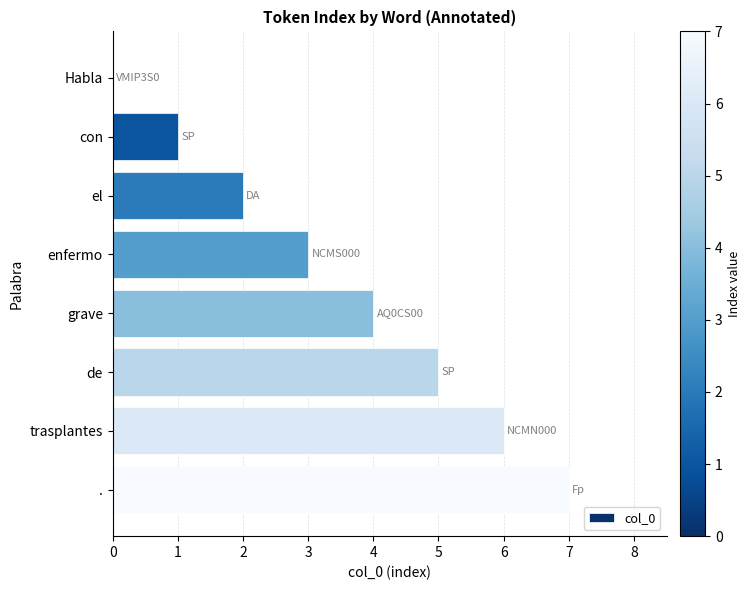

Where is the data nearest to the value 3?

enfermo